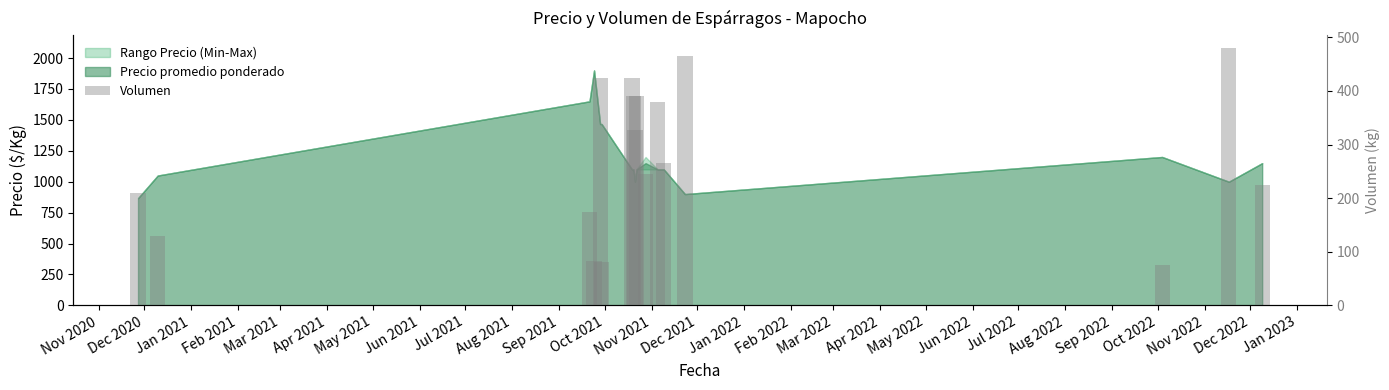

Count the number of values greater than 265.

8